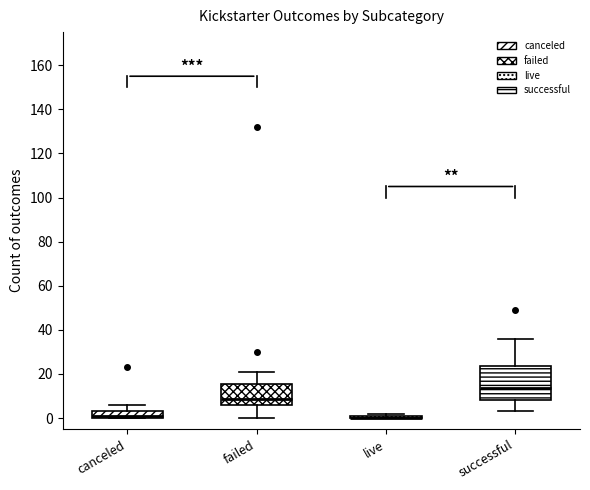

Reading left to right, read every box against the y-axis: the position of its median line, the range the box covers, and the ends of its whiskers. The values are not printed on the chart, so give them approximately, as read against the axis.

canceled: median 2, box 0 to 4, whiskers 0 to 6
failed: median 8, box 6 to 16, whiskers 0 to 22
live: box collapsed to a line at 0, whiskers 0 to 2
successful: median 14, box 8 to 24, whiskers 4 to 36